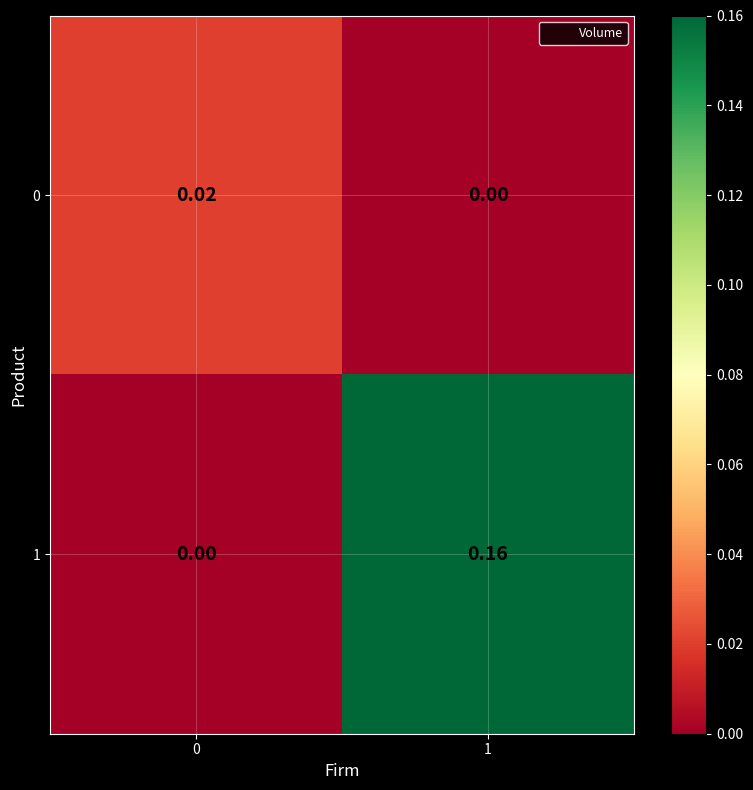

Is the value of 0 at 0 greater than the value of 1 at 0?

Yes